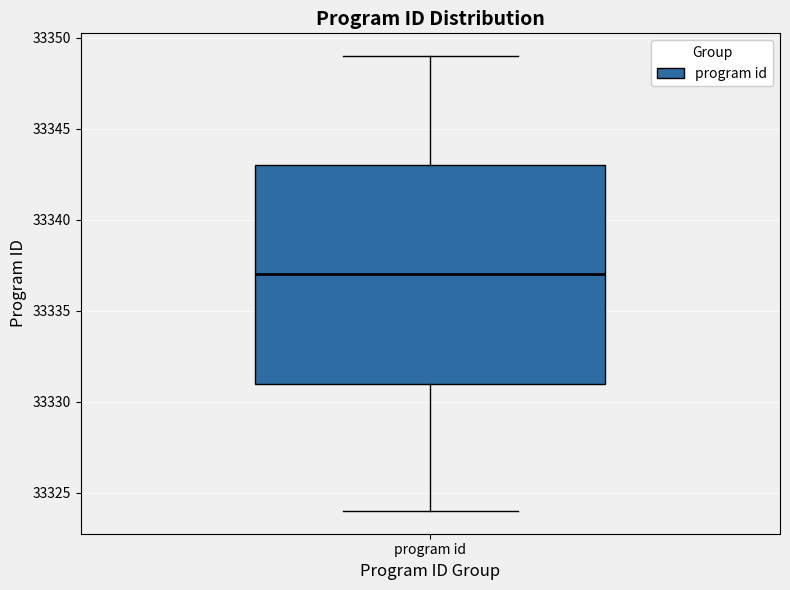

Transcribe this box plot: give where the median line is, the range the box spans, and where the two whiskers end, as read against the y-axis. The values are not printed on the chart, so give them approximately, as read against the axis.

median 33337, box 33331 to 33343, whiskers 33324 to 33349